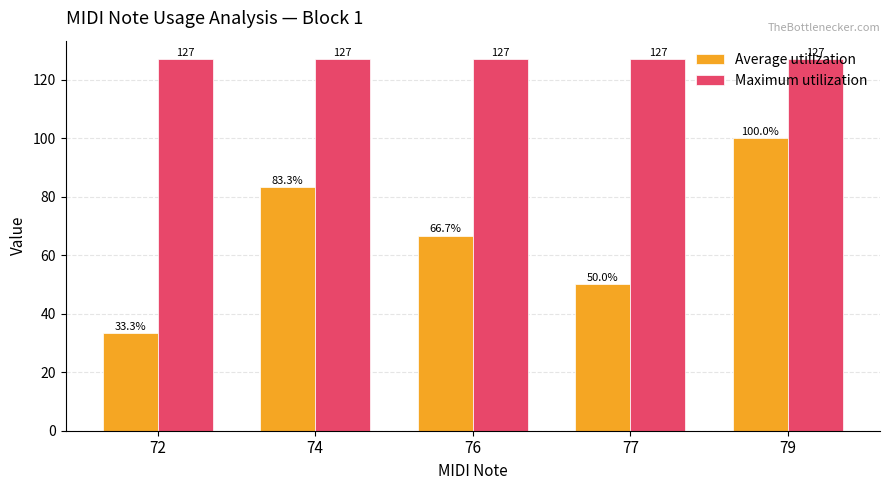

Reading left to right, transcribe all the data shown in this chart.

Average utilization: 33.3	83.3	66.7	50.0	100.0
Maximum utilization: 127.0	127.0	127.0	127.0	127.0